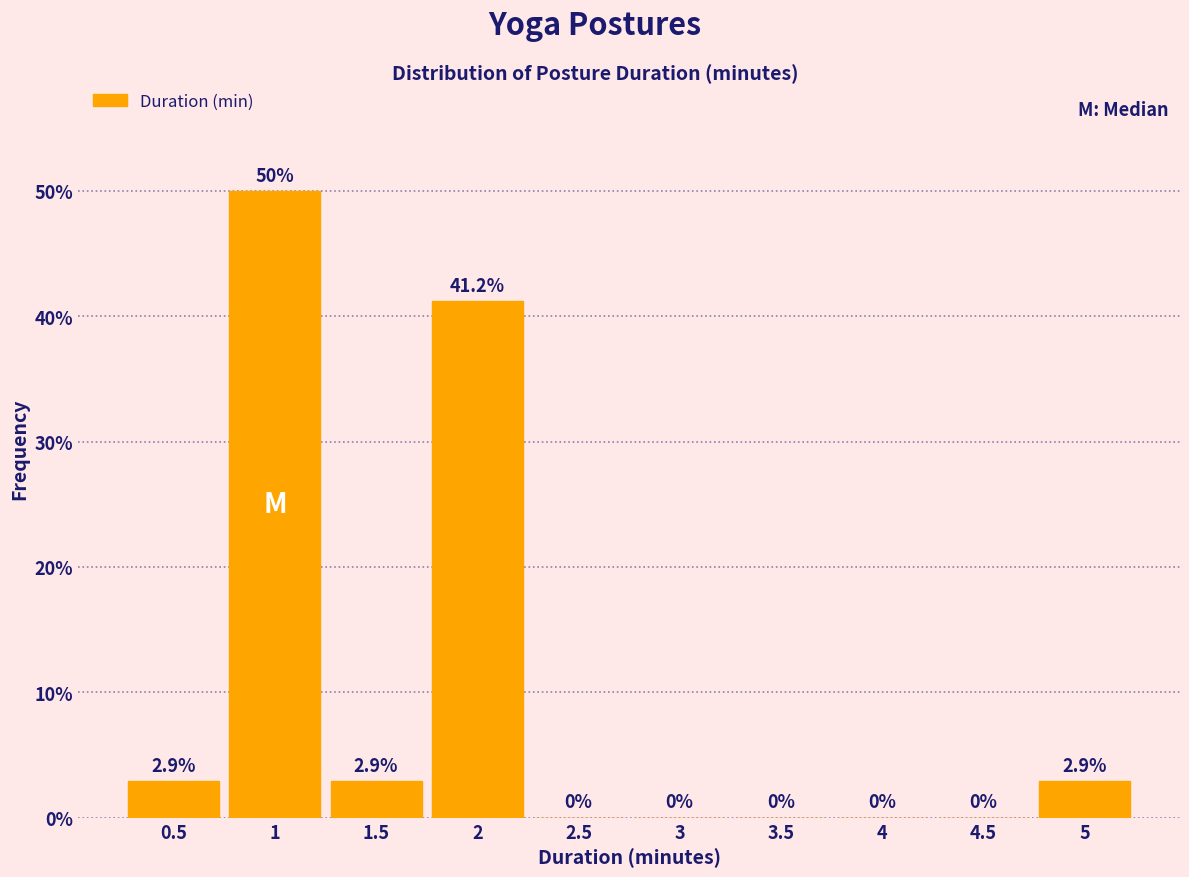

Reading left to right, list every bar in this chart as the range it spans on the x-axis followed by its height.

0.25 to 0.75: 2.9
0.75 to 1.25: 50.0
1.25 to 1.75: 2.9
1.75 to 2.25: 41.2
2.25 to 2.75: 0.0
2.75 to 3.25: 0.0
3.25 to 3.75: 0.0
3.75 to 4.25: 0.0
4.25 to 4.75: 0.0
4.75 to 5.25: 2.9